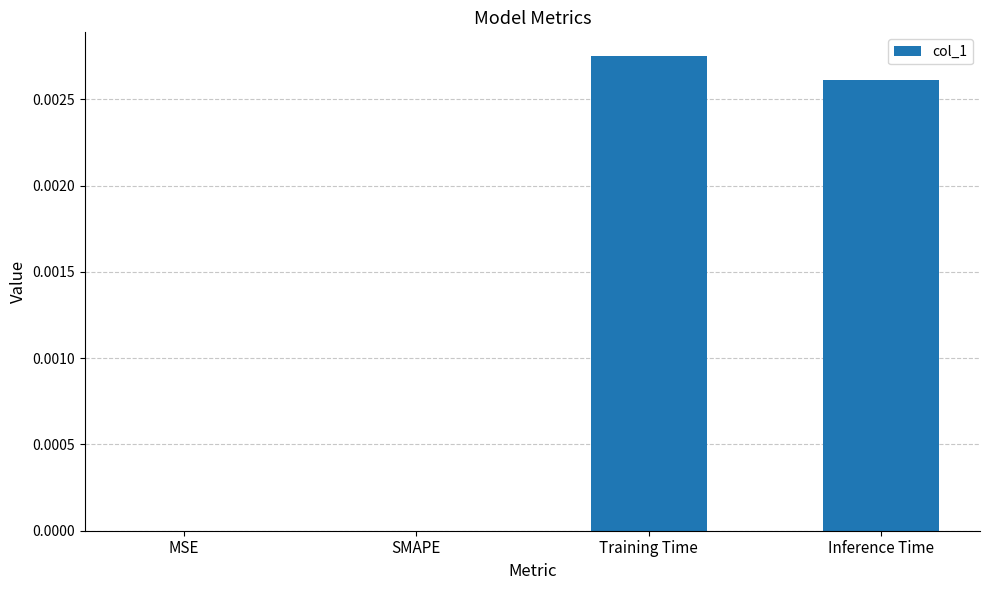

Is it true that the value at Training Time is 0.0?

True